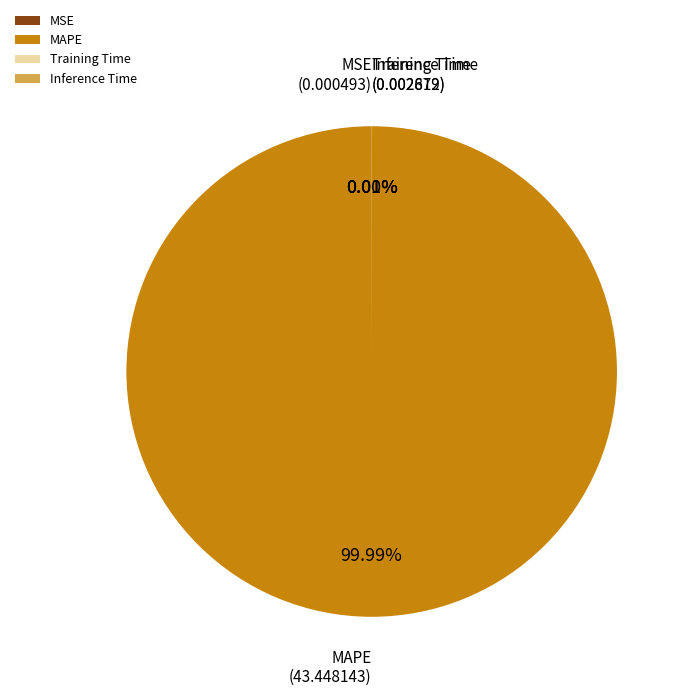

Which slice is the largest?

MAPE